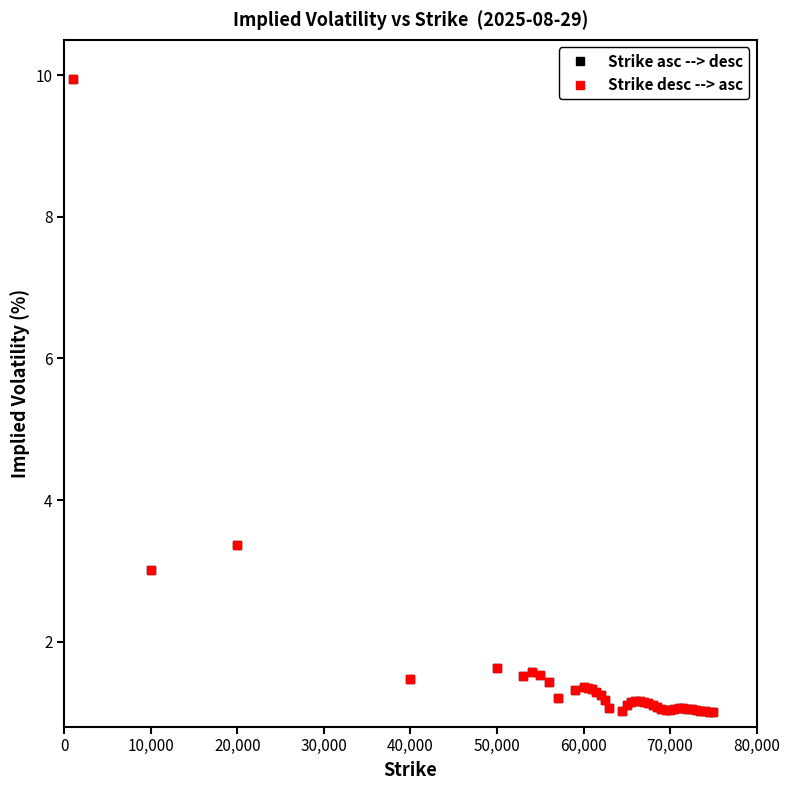

What is the lowest value of the Strike asc --> desc series?

1.0